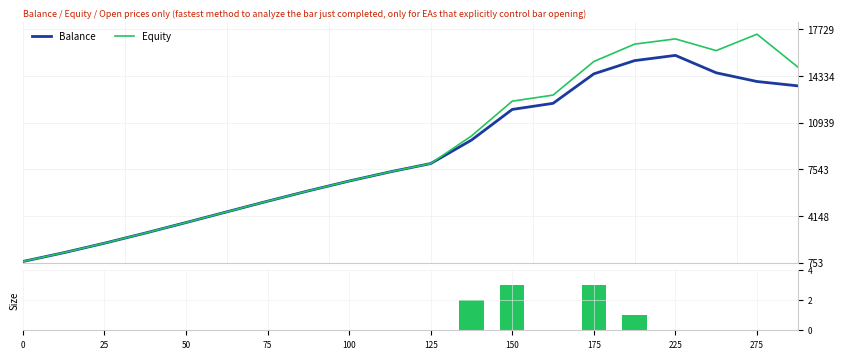

What is the approximate value of Equity at 0?

837.0